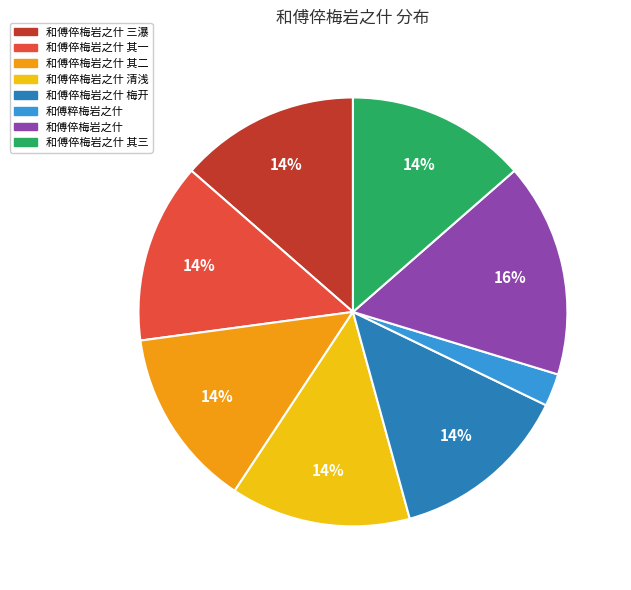

Does any single category account for the majority?

No